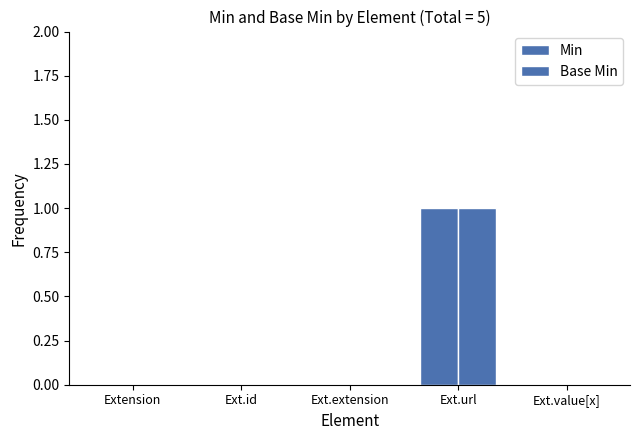

The Base Min series shows -1 at Extension. True or false?

False